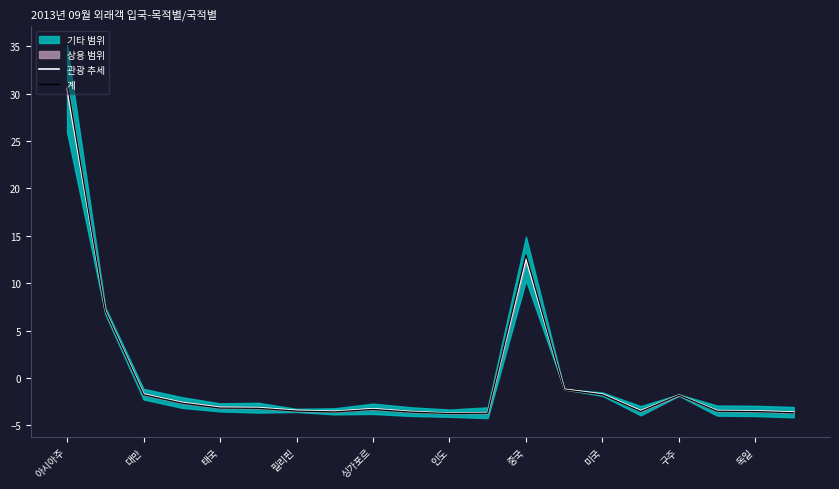

How many lines are shown in the chart?

2